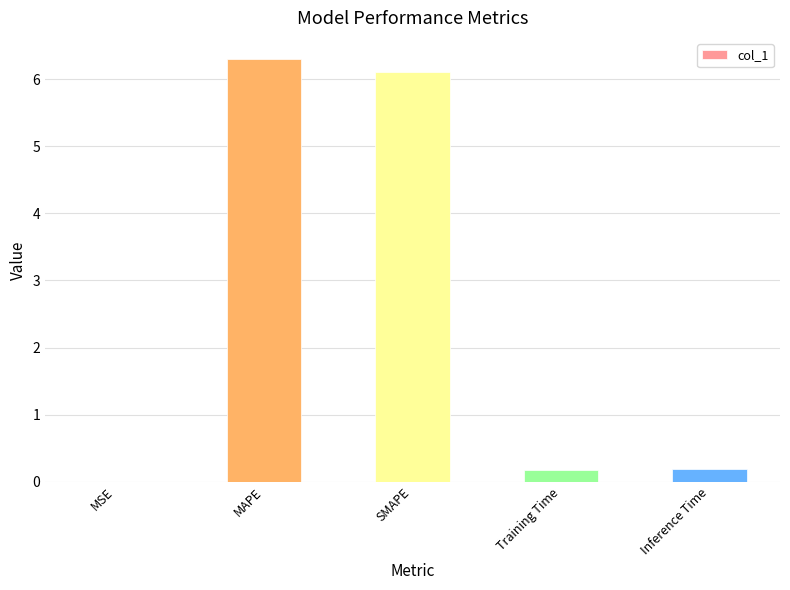

The chart shows a value of 0.2 at Training Time. True or false?

True